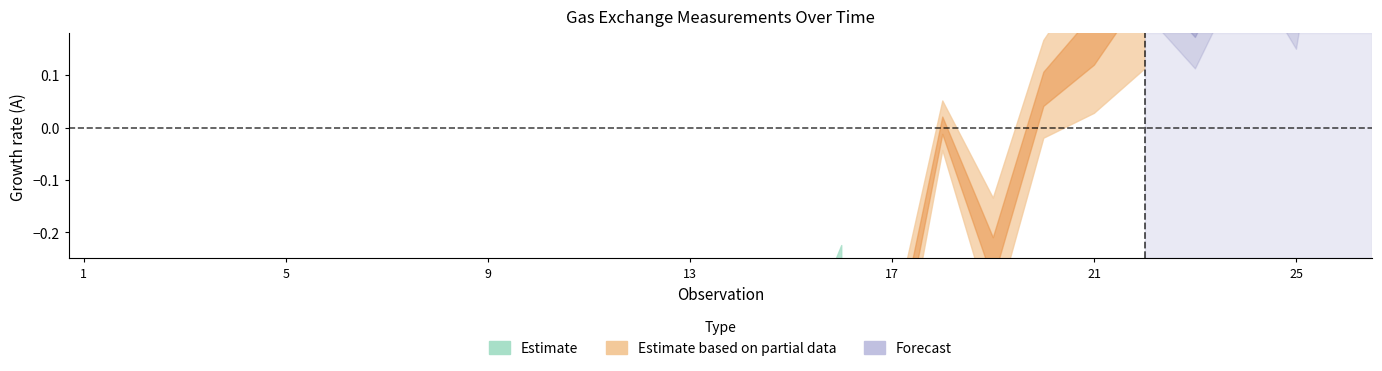

What is the difference between the maximum and minimum values?

1.4